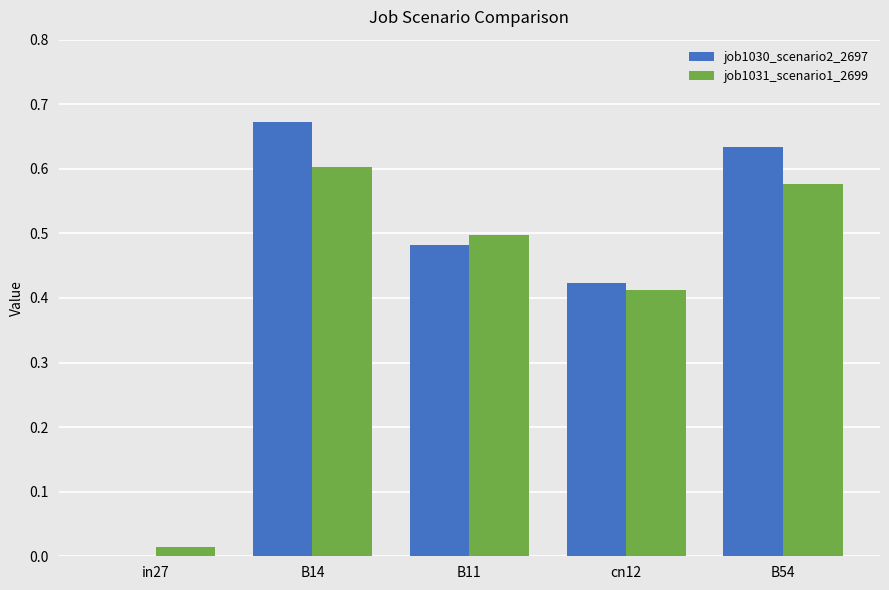

How many values in the job1030_scenario2_2697 series exceed 0?

4